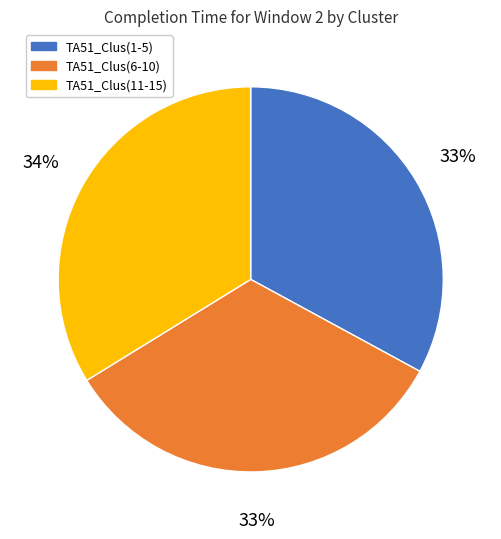

The TA51_Clus(11-15) slice represents 19% of the pie. True or false?

False